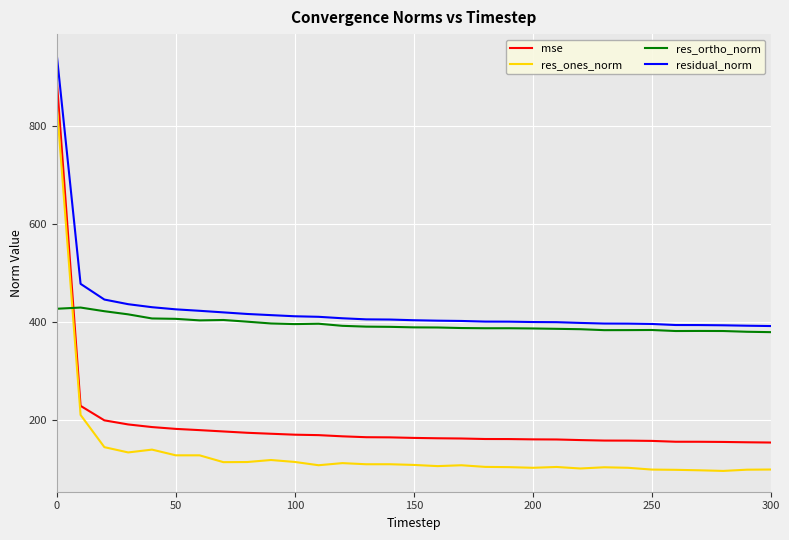

What is the difference between the maximum and minimum values in the residual_norm series?

554.5